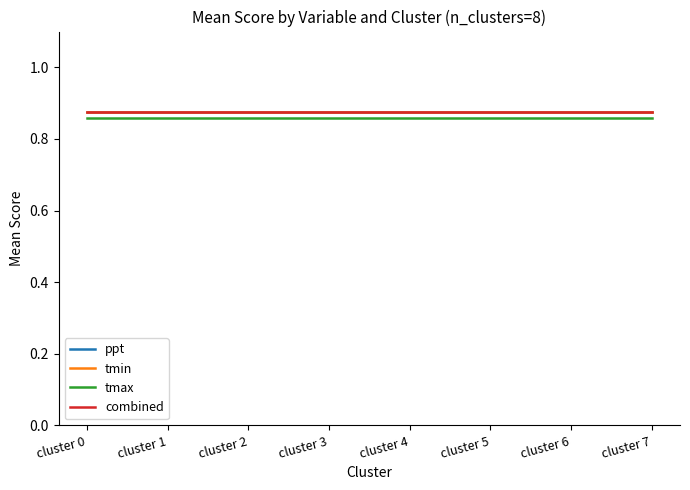

What is the highest value of the combined series?

0.9